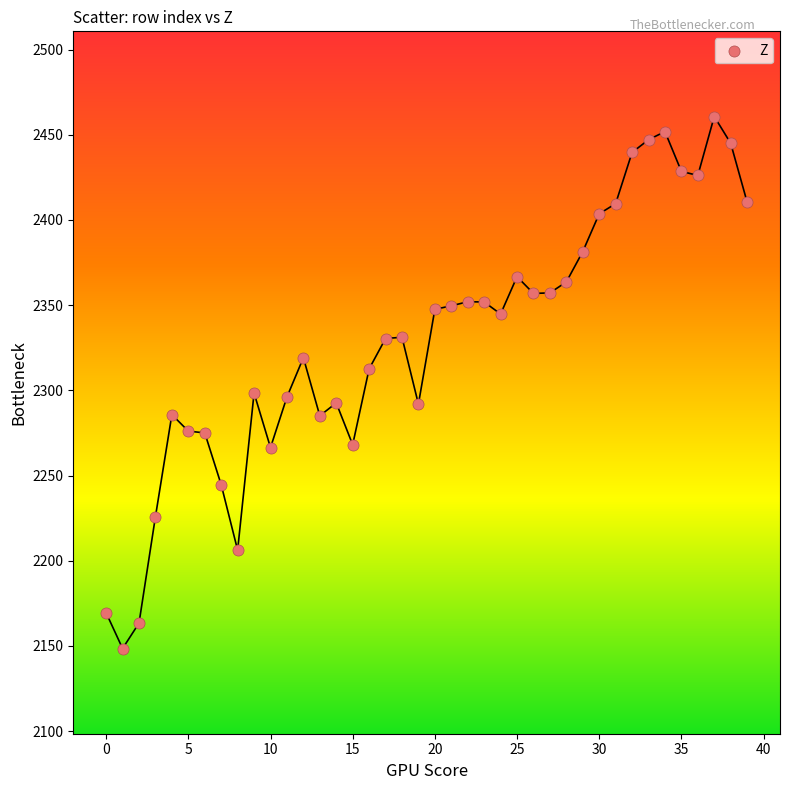

What is the range of Y values (max minus min)?

312.2